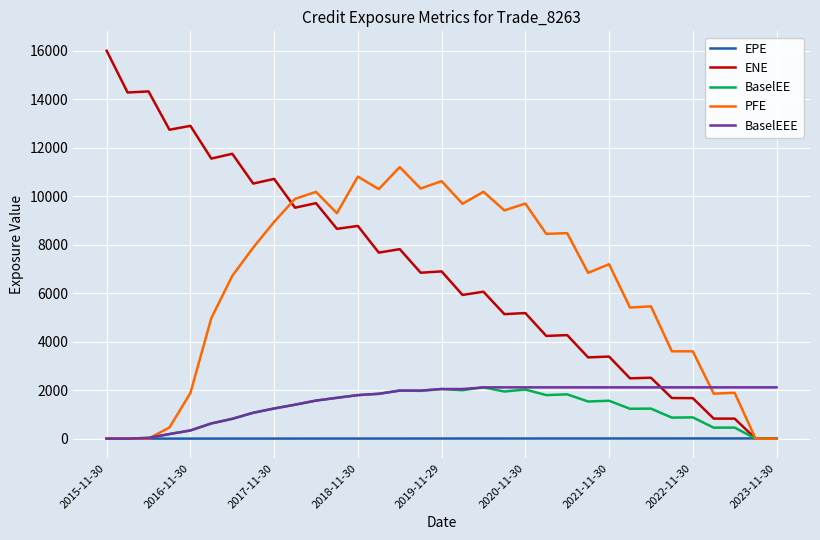

How many values in the BaselEE series are below 1242?

16